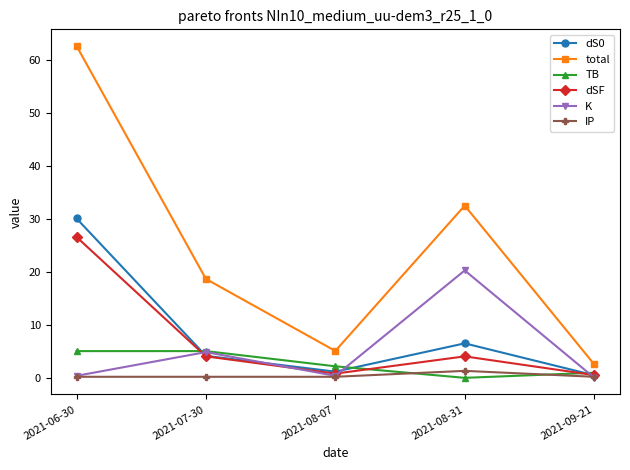

At which category does dS0 reach its first local valley?

2021-08-07